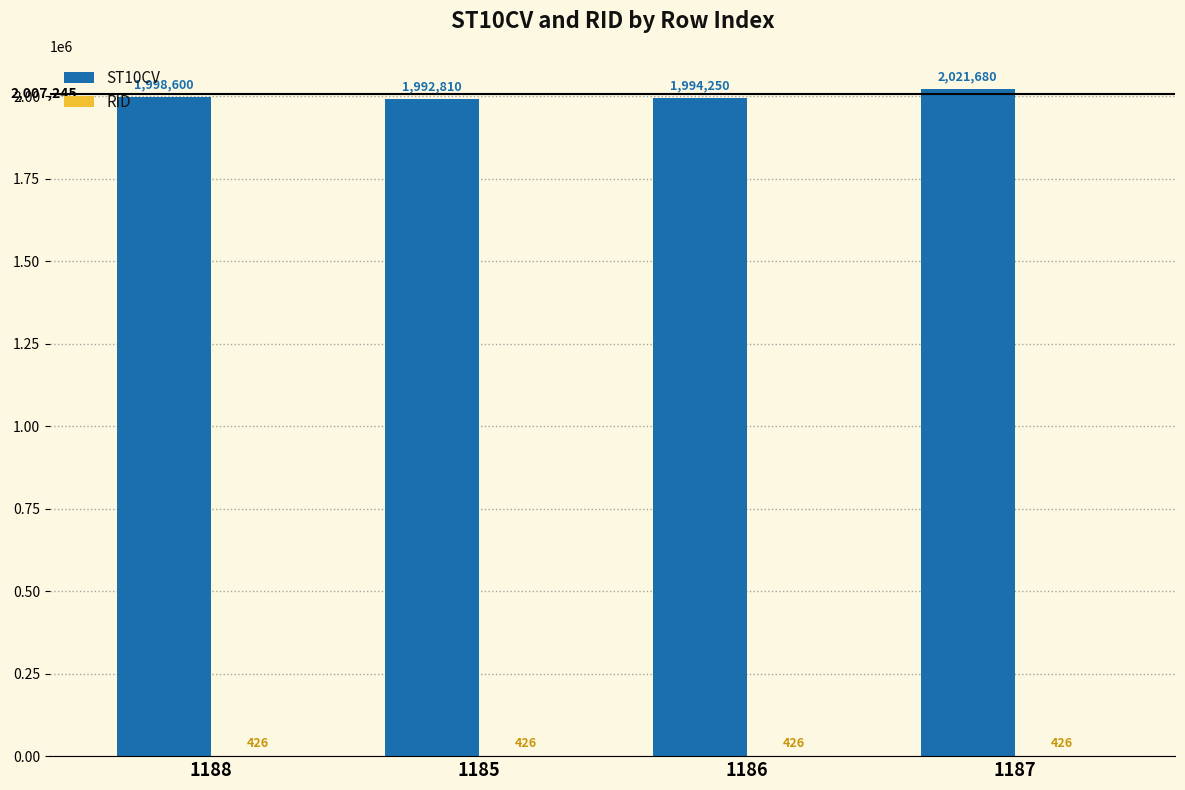

Which series has the widest spread of values?

ST10CV